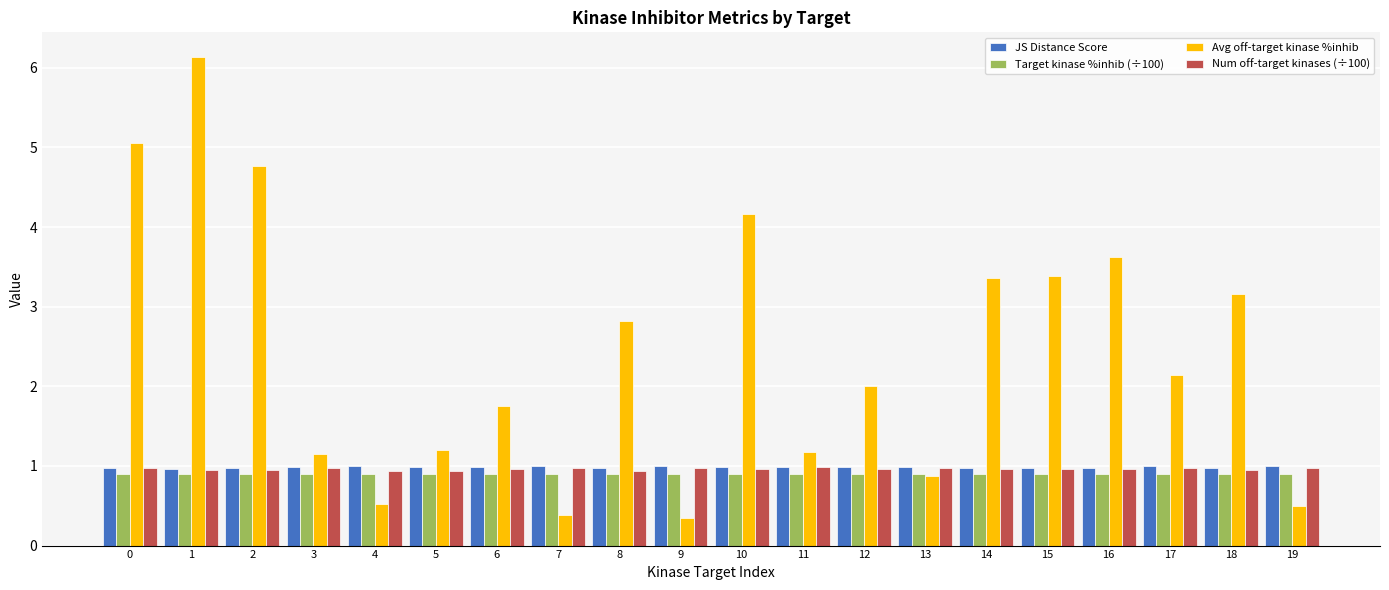

What is the smallest value displayed?

0.4